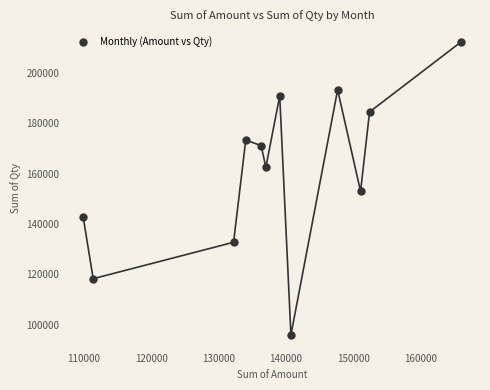

What is the range of Y values (max minus min)?

116203